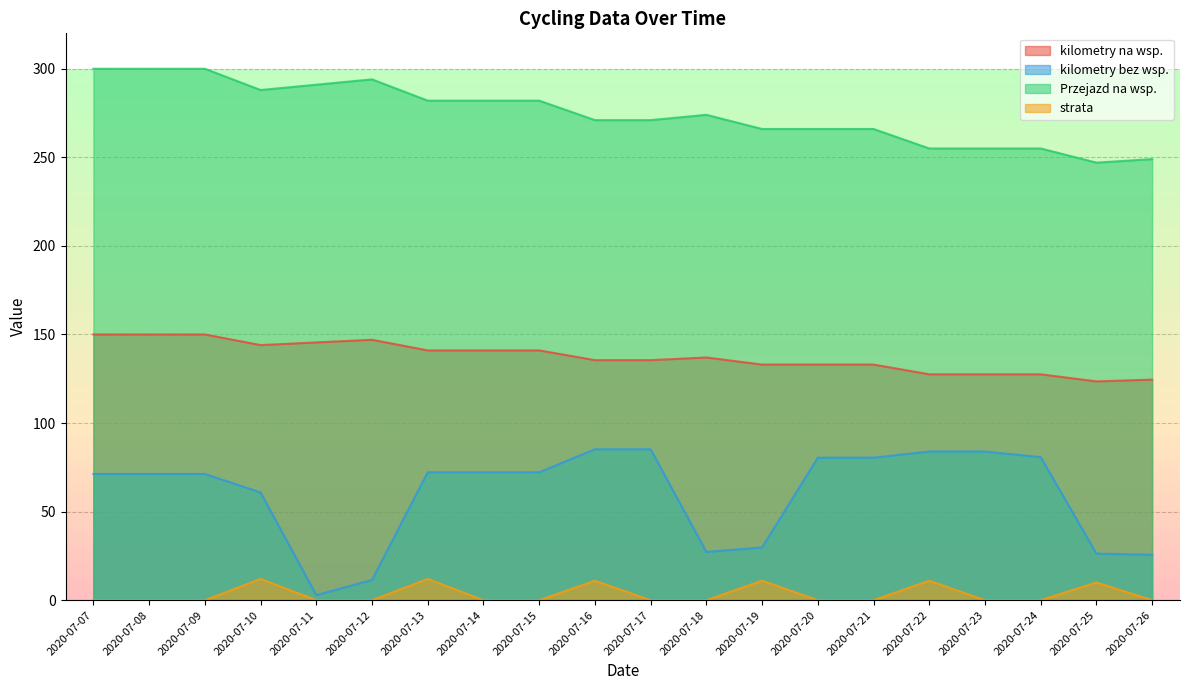

True or false: kilometry na wsp. and kilometry bez wsp. intersect in this chart.

False